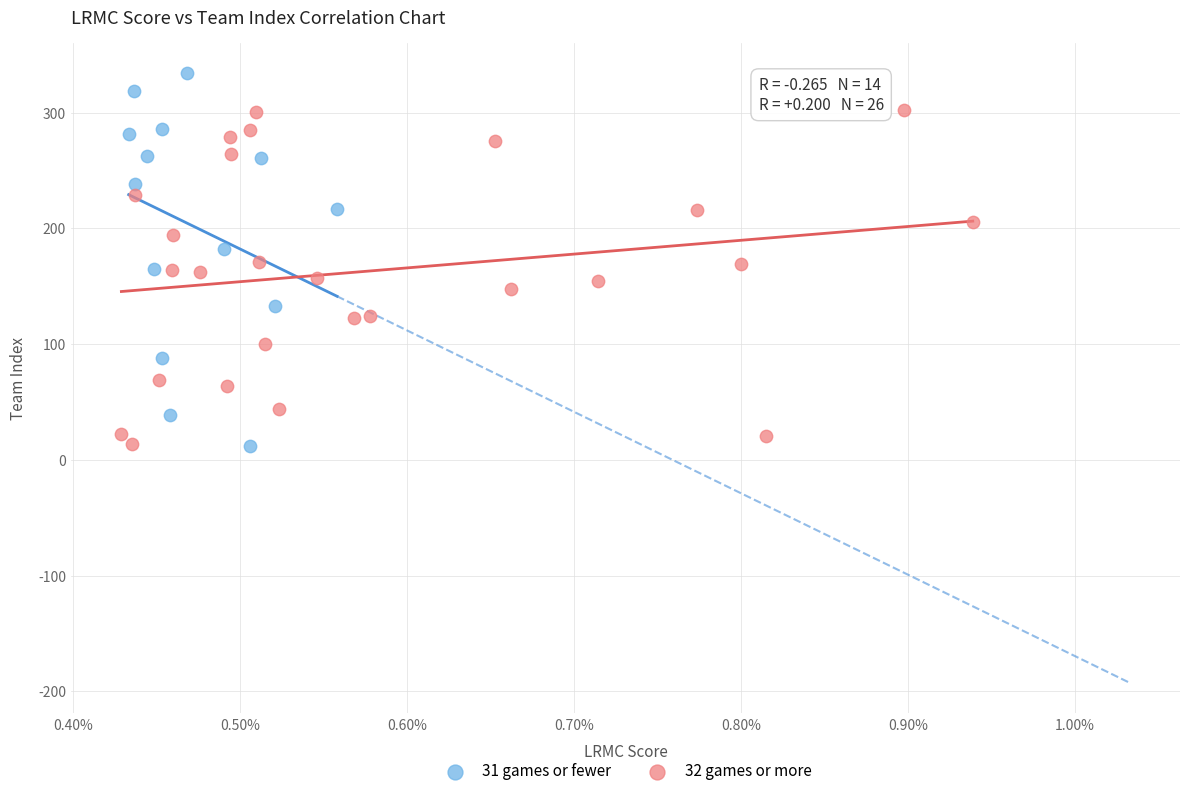

Which series has the largest Y range (max minus min)?

31 games or fewer